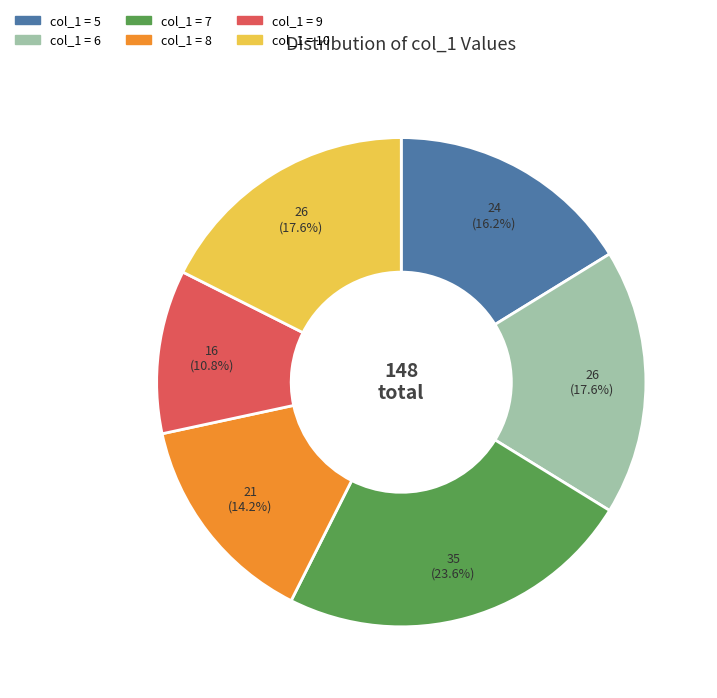

Is there a majority slice in this chart?

No